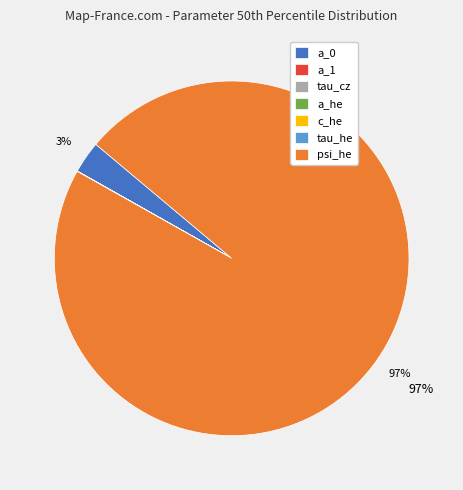

Is it true that a_0 is 3% of the pie?

True